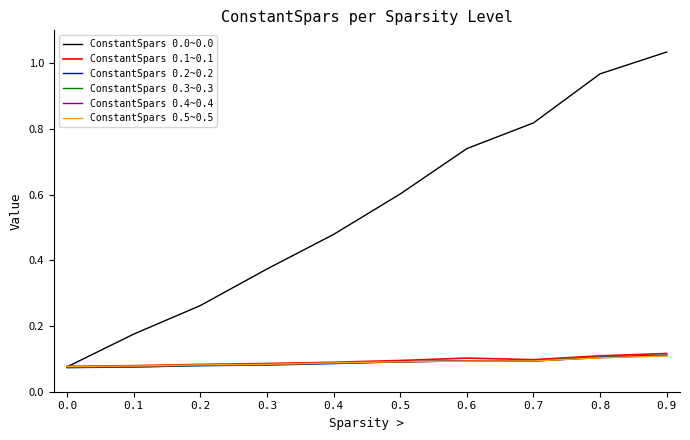

Between 0.6 and 0.9, which series saw the biggest shift?

ConstantSpars 0.0~0.0